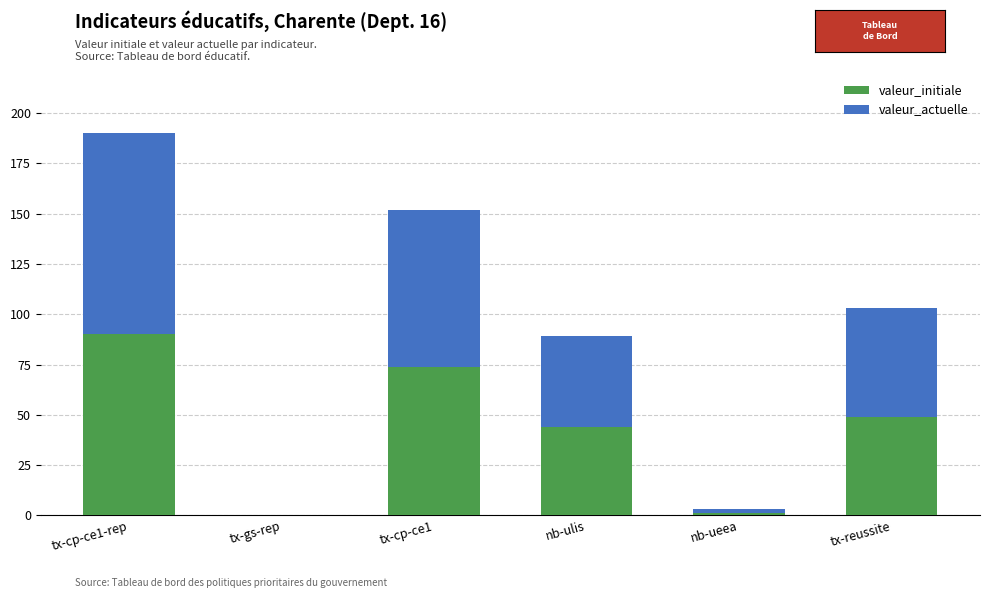

At which category is the sum across all series the highest?

tx-cp-ce1-rep